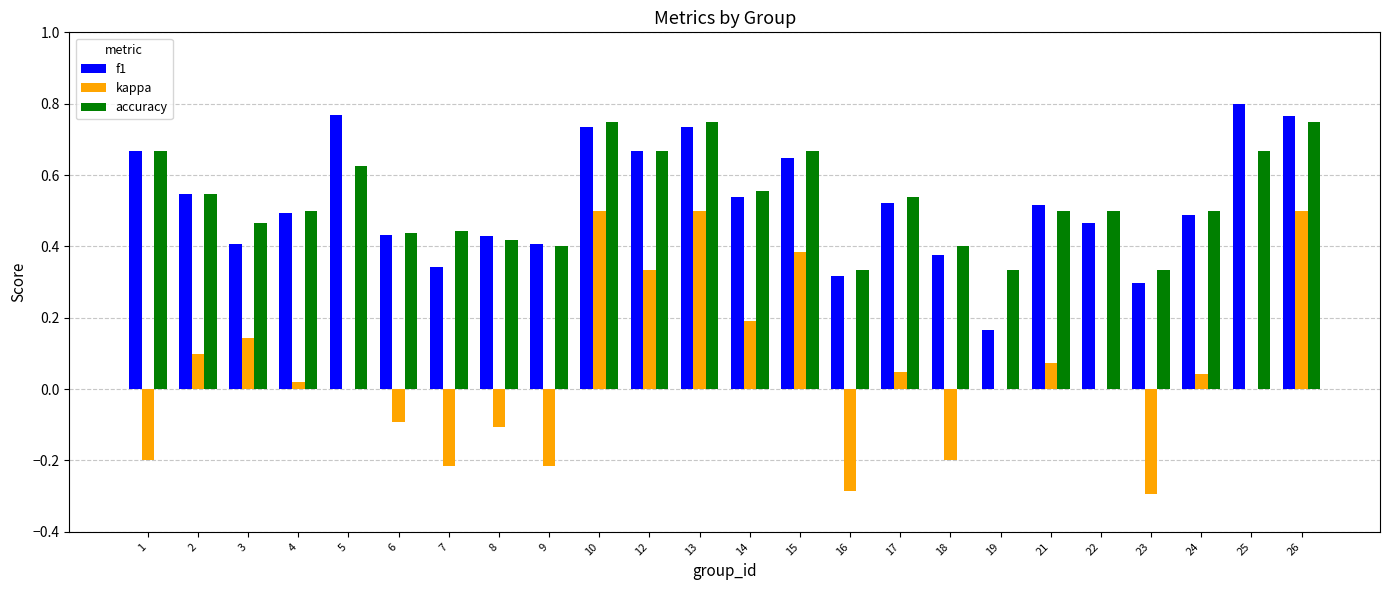

Is the value of f1 at 3 greater than the value of kappa at 26?

No